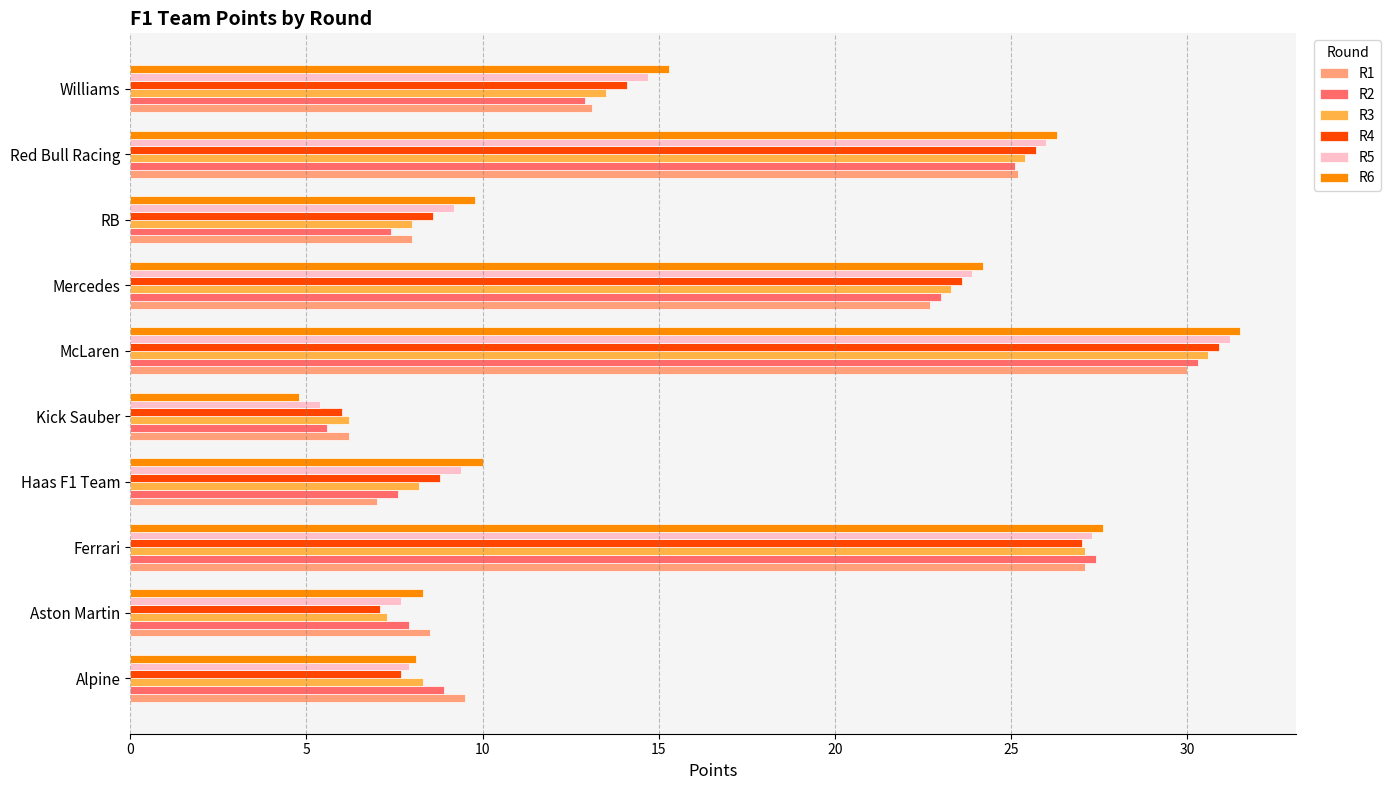

The R5 series shows 26.0 at Red Bull Racing. True or false?

True